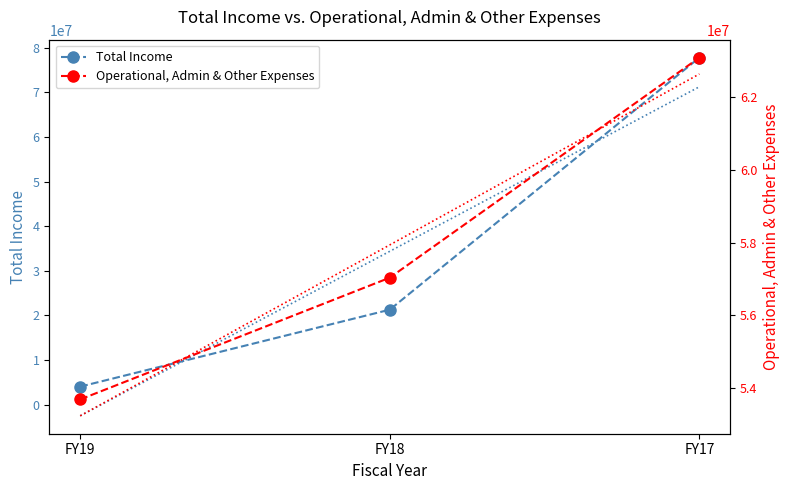

Between FY17 and FY18, which is larger?

FY17